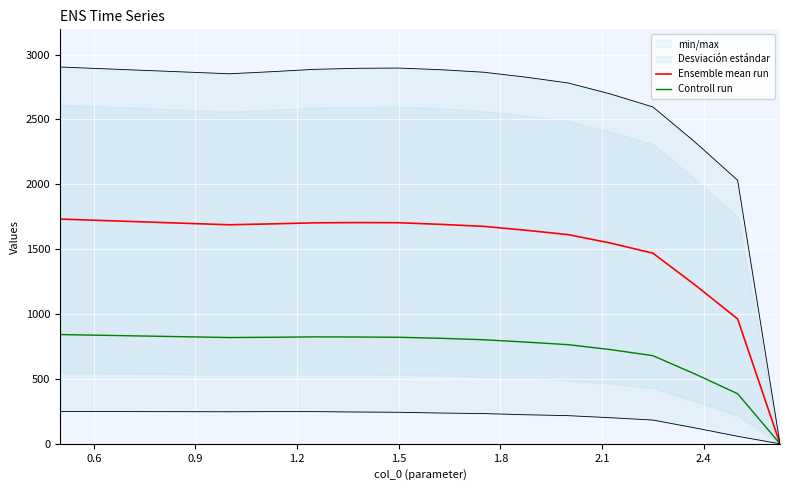

Is this an area chart (filled region under the line)?

No